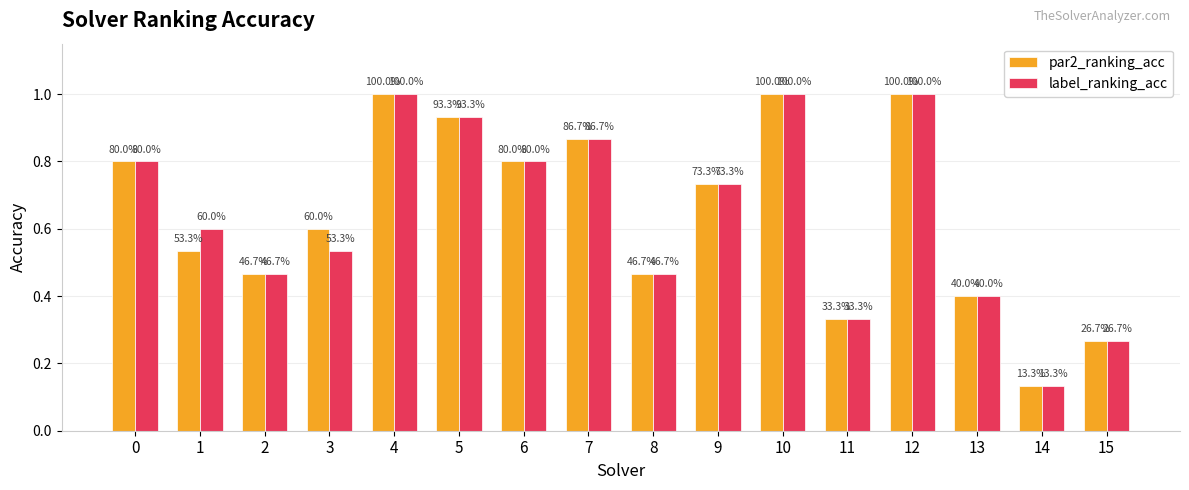

What are all the series names shown in the legend?

par2_ranking_acc, label_ranking_acc